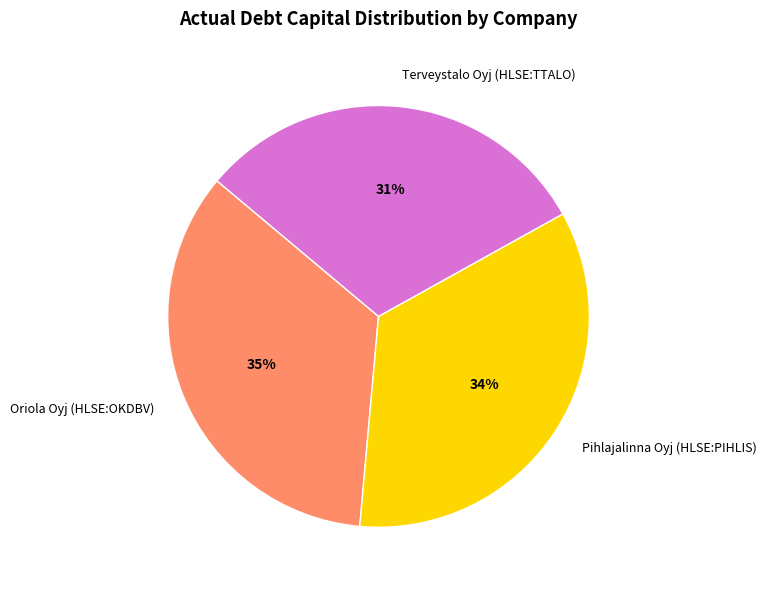

To the nearest percent, what portion does Oriola Oyj (HLSE:OKDBV) represent?

35%